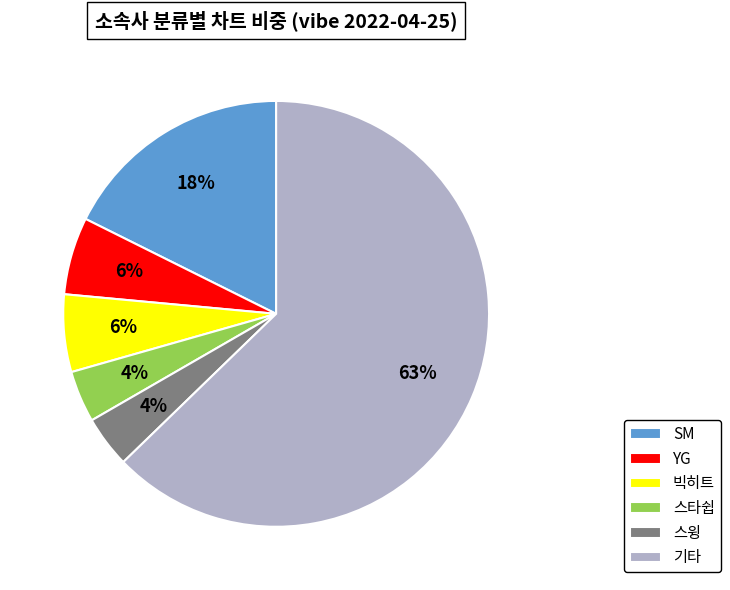

Do 스타쉽 and 기타 together represent more than half of the pie?

Yes